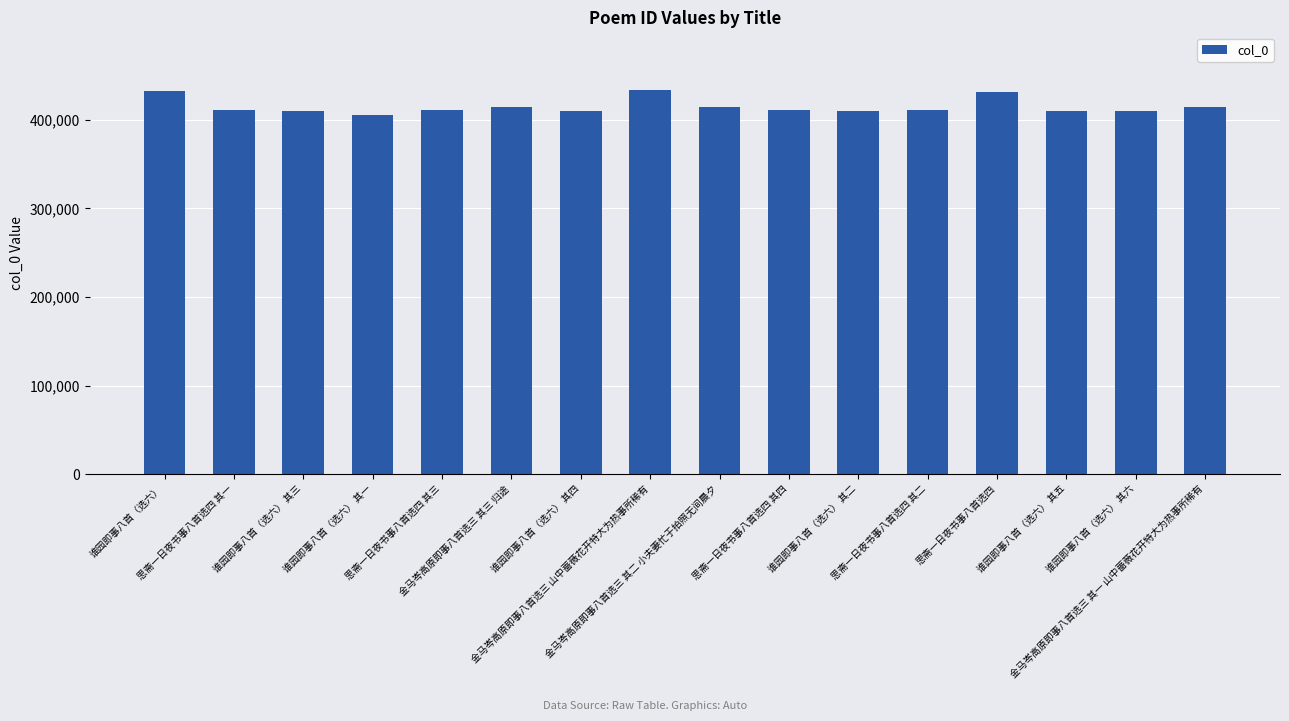

Approximately how many times larger is the value at 谁园即事八首（选六） 其二 compared to 金马岑高原即事八首选三 其二 小夫妻忙于拍照无间晨夕?

1.0